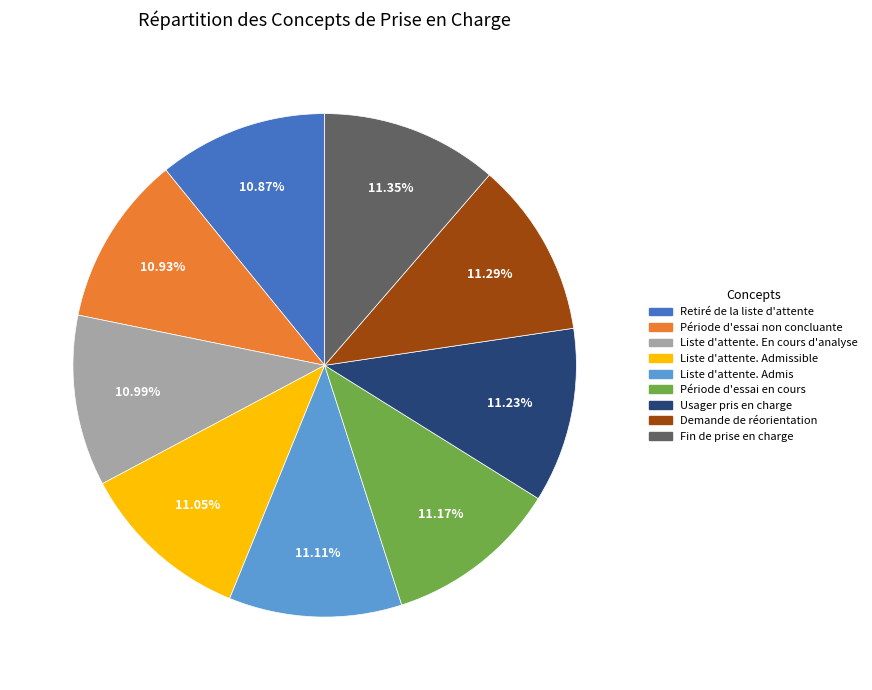

How many segments does this pie chart have?

9